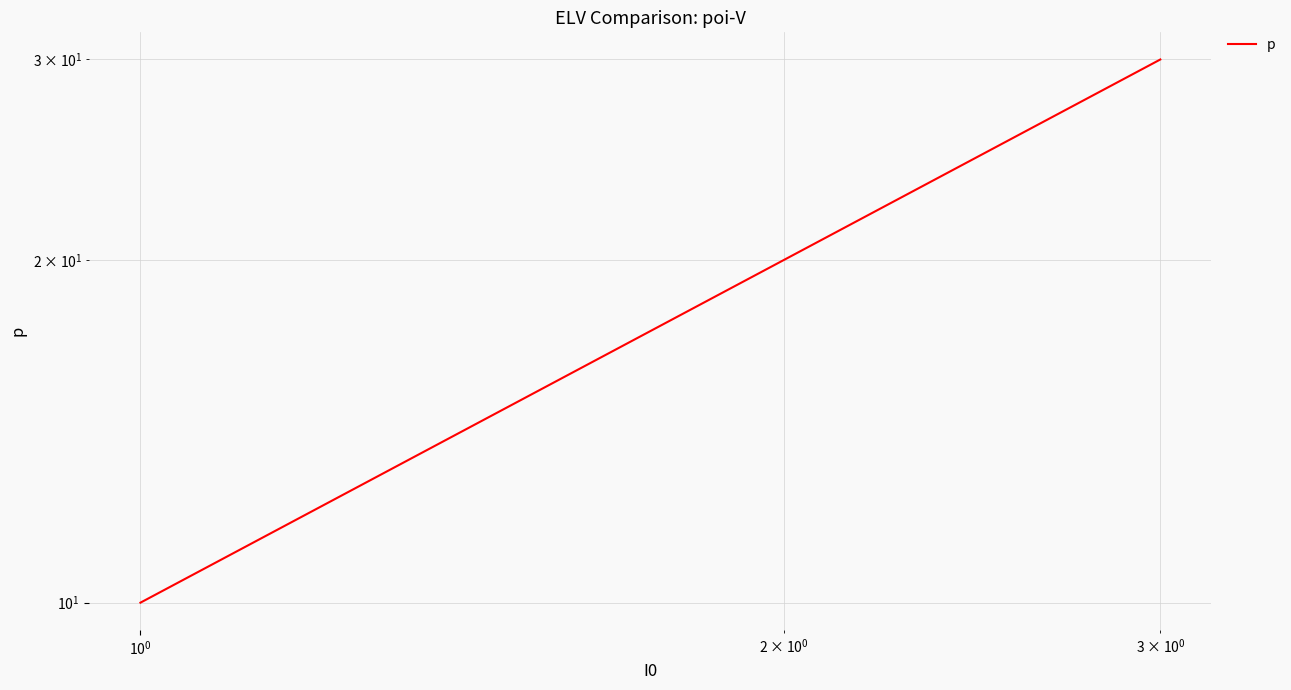

What is the difference between the maximum and minimum values?

20